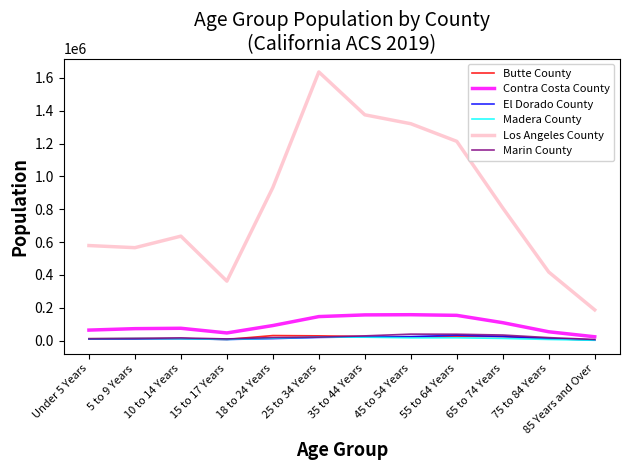

Between 25 to 34 Years and 65 to 74 Years, which series saw the biggest shift?

Los Angeles County